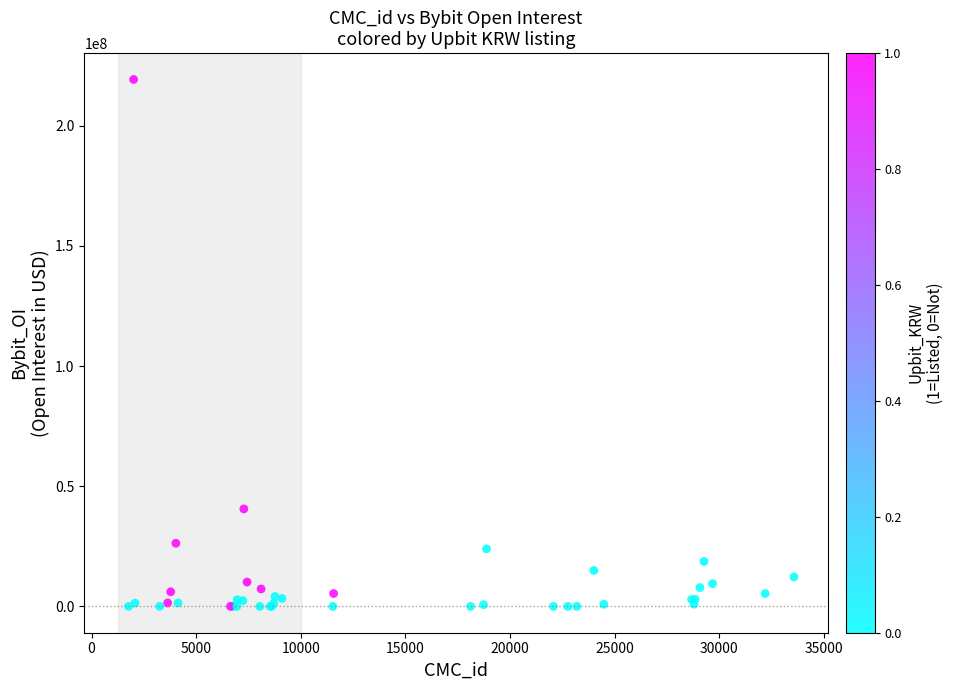

What Y value in the scatter plot is closest to 109646312?

40566946